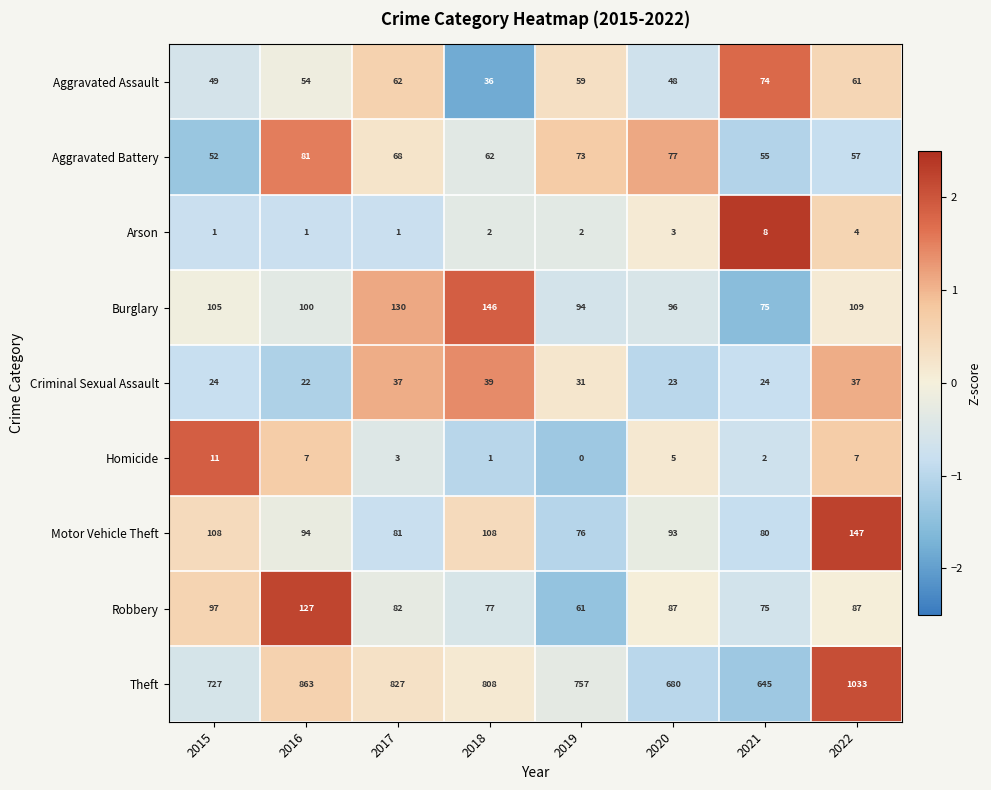

What is the difference between the maximum and second lowest values in the Robbery series?

52